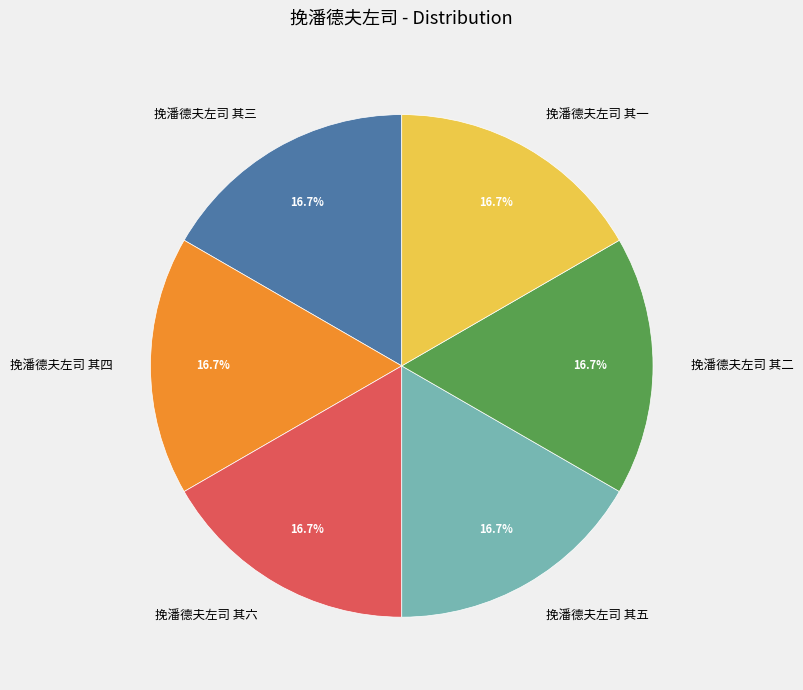

Does 挽潘德夫左司 其二 represent more than half of the total?

No